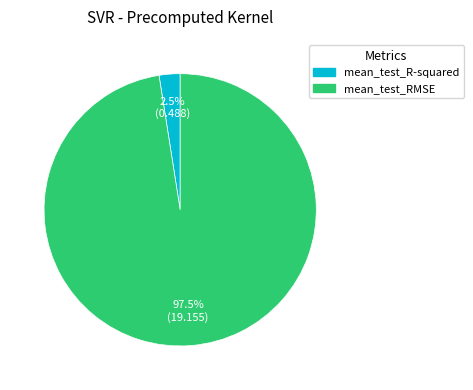

How many segments does this pie chart have?

2